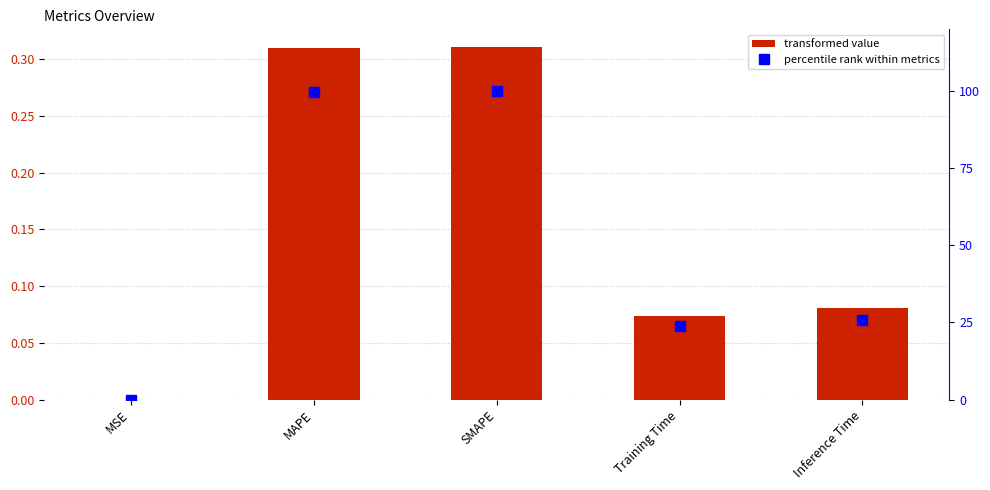

True or false: percentile rank has a value of 50.2 at SMAPE.

False